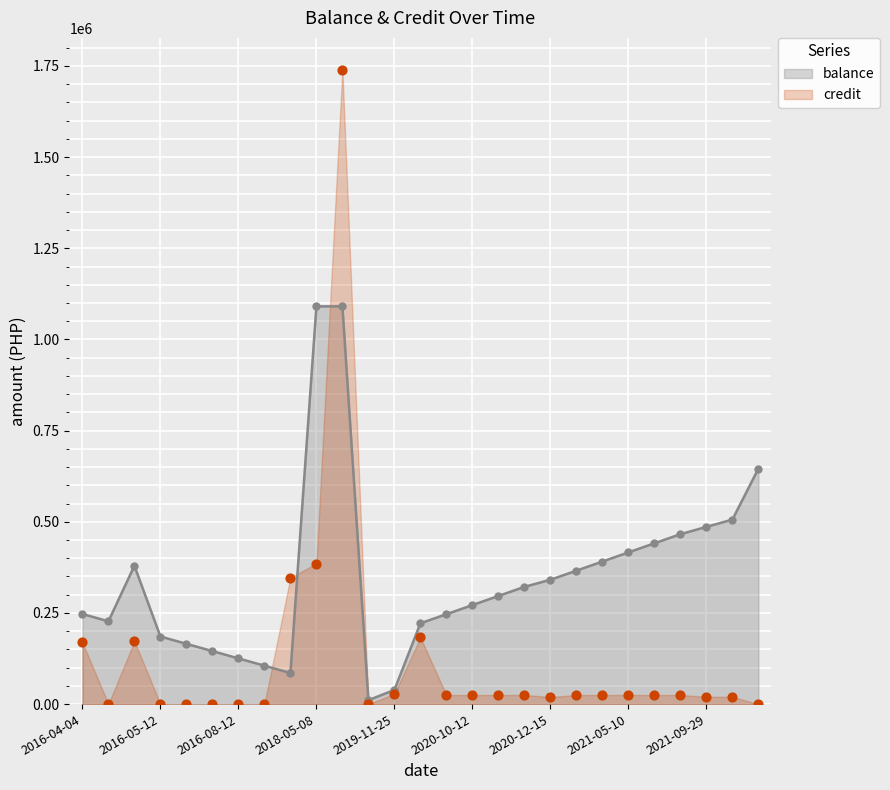

Is the value of credit at 2020-06-05 greater than the value of balance at 2016-04-28?

No